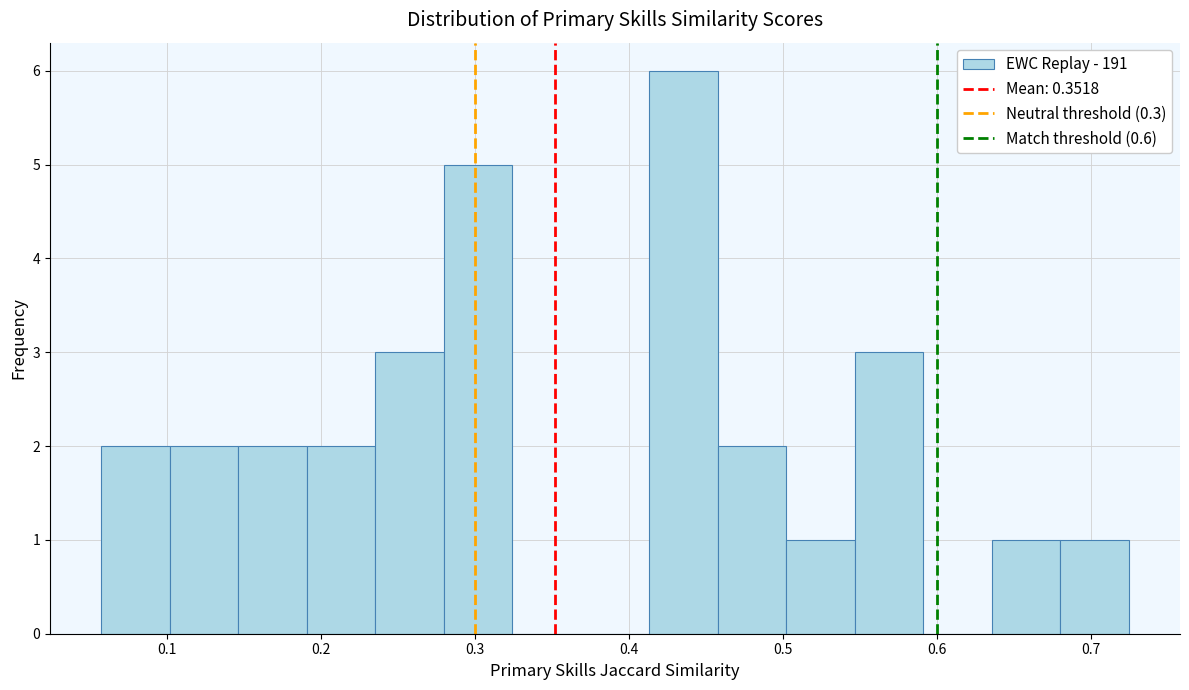

How tall is the bar that spans 0.24 to 0.28 on the x-axis? Neither the bar edges nor the heights are printed on the chart, so give them approximately, as read against the axes.

3